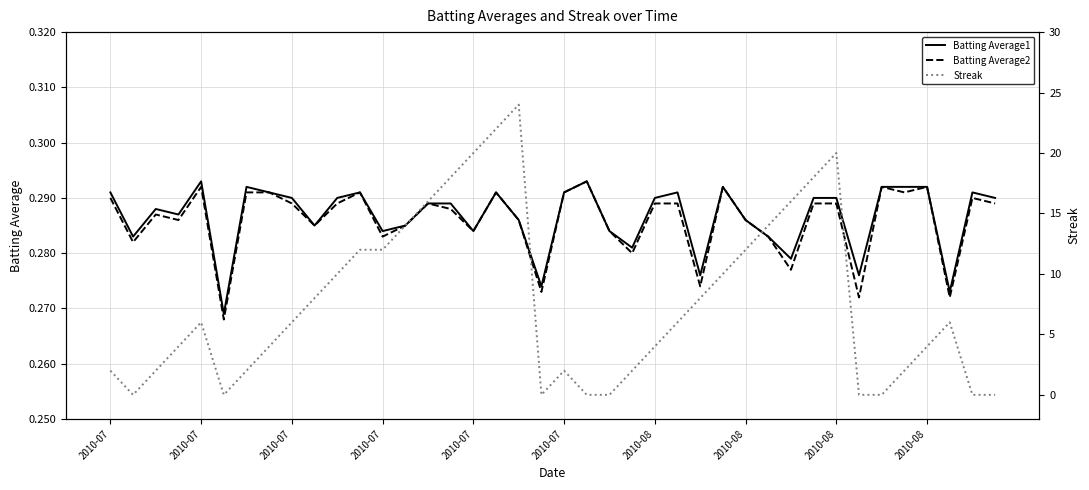

Reading left to right, transcribe all the data shown in this chart.

Batting Average1: 0.3	0.3	0.3	0.3	0.3	0.3	0.3	0.3	0.3	0.3	0.3	0.3	0.3	0.3	0.3	0.3	0.3	0.3	0.3	0.3	0.3	0.3	0.3	0.3	0.3	0.3	0.3	0.3	0.3	0.3	0.3	0.3	0.3	0.3	0.3	0.3	0.3	0.3	0.3	0.3
Batting Average2: 0.3	0.3	0.3	0.3	0.3	0.3	0.3	0.3	0.3	0.3	0.3	0.3	0.3	0.3	0.3	0.3	0.3	0.3	0.3	0.3	0.3	0.3	0.3	0.3	0.3	0.3	0.3	0.3	0.3	0.3	0.3	0.3	0.3	0.3	0.3	0.3	0.3	0.3	0.3	0.3
Streak: 2.0	0.0	2.0	4.0	6.0	0.0	2.0	4.0	6.0	8.0	10.0	12.0	12.0	14.0	16.0	18.0	20.0	22.0	24.0	0.0	2.0	0.0	0.0	2.0	4.0	6.0	8.0	10.0	12.0	14.0	16.0	18.0	20.0	0.0	0.0	2.0	4.0	6.0	0.0	0.0